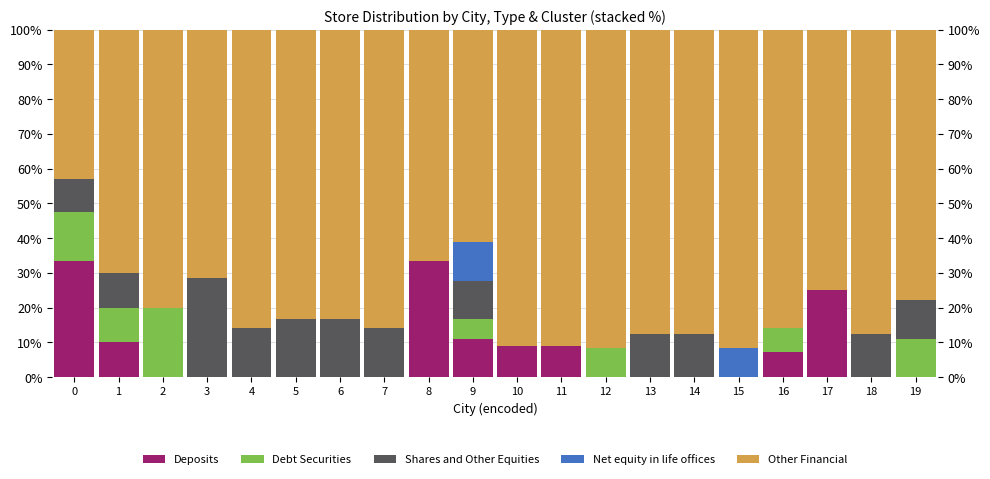

Which series has the largest total across all categories?

Other Financial